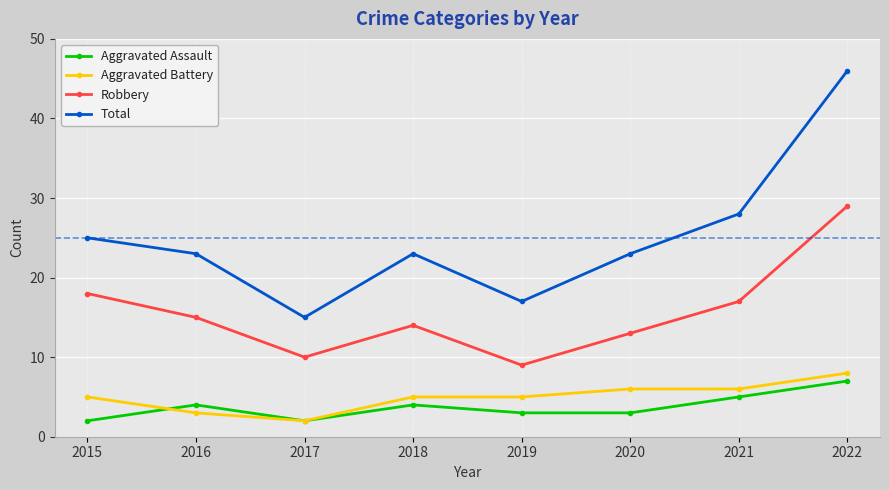

What is the difference between the highest and lowest values at 2019?

14